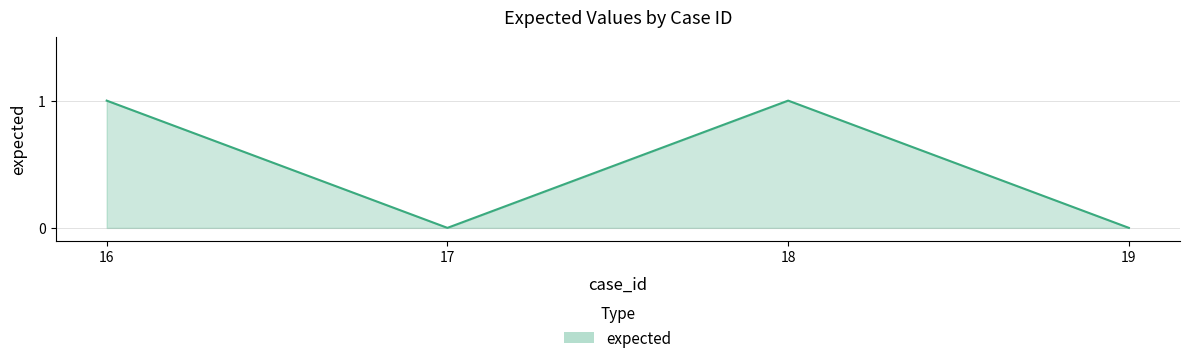

How many interior local peaks (higher than both neighbors) does the data have?

1